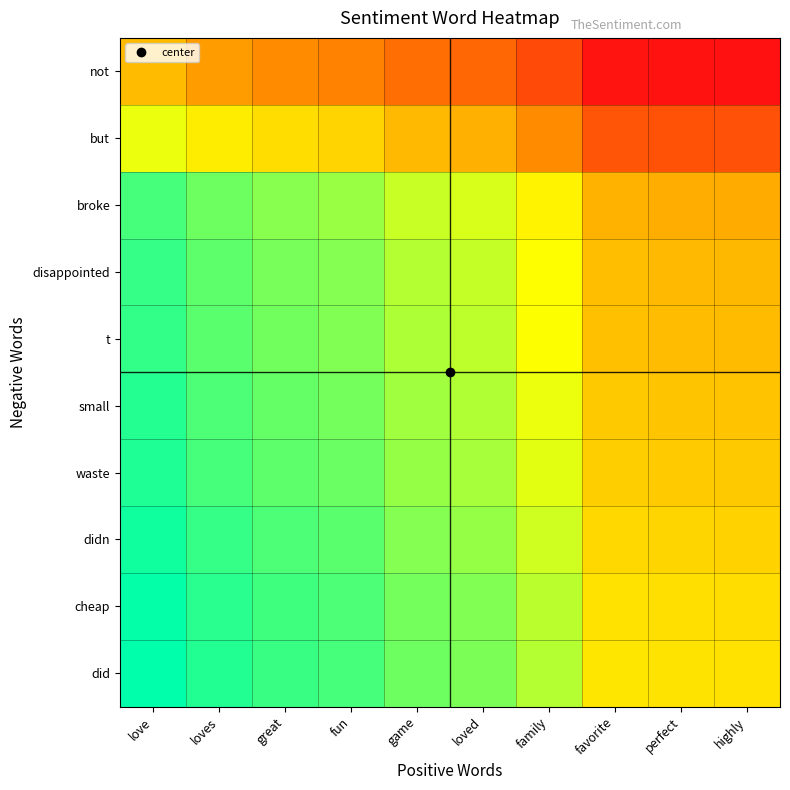

Reading left to right, extract all data points from this chart.

not: love=0.5	loves=0.5	great=0.6	fun=0.6	game=0.7	loved=0.7	family=0.8	favorite=1.0	perfect=1.0	highly=1.0
but: love=0.3	loves=0.3	great=0.4	fun=0.4	game=0.5	loved=0.5	family=0.6	favorite=0.8	perfect=0.8	highly=0.8
broke: love=0.1	loves=0.1	great=0.2	fun=0.2	game=0.2	loved=0.3	family=0.3	favorite=0.5	perfect=0.5	highly=0.5
disappointed: love=0.1	loves=0.1	great=0.1	fun=0.2	game=0.2	loved=0.2	family=0.3	favorite=0.5	perfect=0.5	highly=0.5
t: love=0.1	loves=0.1	great=0.1	fun=0.2	game=0.2	loved=0.2	family=0.3	favorite=0.5	perfect=0.5	highly=0.5
small: love=0.0	loves=0.1	great=0.1	fun=0.1	game=0.2	loved=0.2	family=0.3	favorite=0.4	perfect=0.4	highly=0.5
waste: love=0.0	loves=0.1	great=0.1	fun=0.1	game=0.2	loved=0.2	family=0.3	favorite=0.4	perfect=0.4	highly=0.4
didn: love=0.0	loves=0.1	great=0.1	fun=0.1	game=0.2	loved=0.2	family=0.2	favorite=0.4	perfect=0.4	highly=0.4
cheap: love=0.0	loves=0.0	great=0.1	fun=0.1	game=0.1	loved=0.2	family=0.2	favorite=0.4	perfect=0.4	highly=0.4
did: love=0.0	loves=0.0	great=0.1	fun=0.1	game=0.1	loved=0.1	family=0.2	favorite=0.4	perfect=0.4	highly=0.4